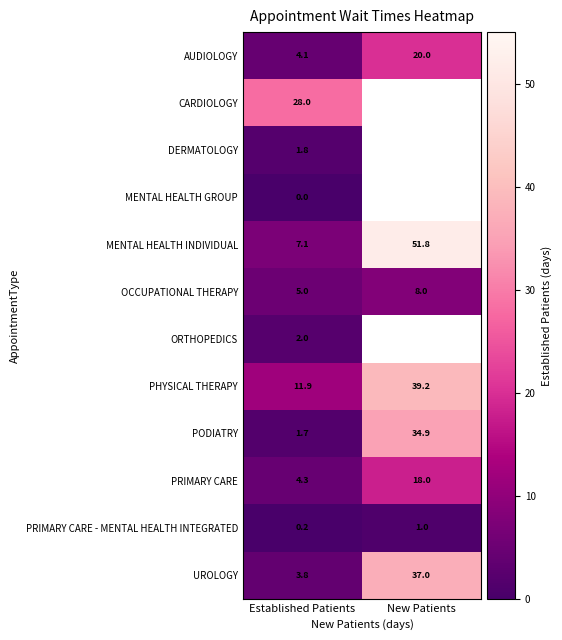

What is the approximate value of PHYSICAL THERAPY at Established Patients?

11.9